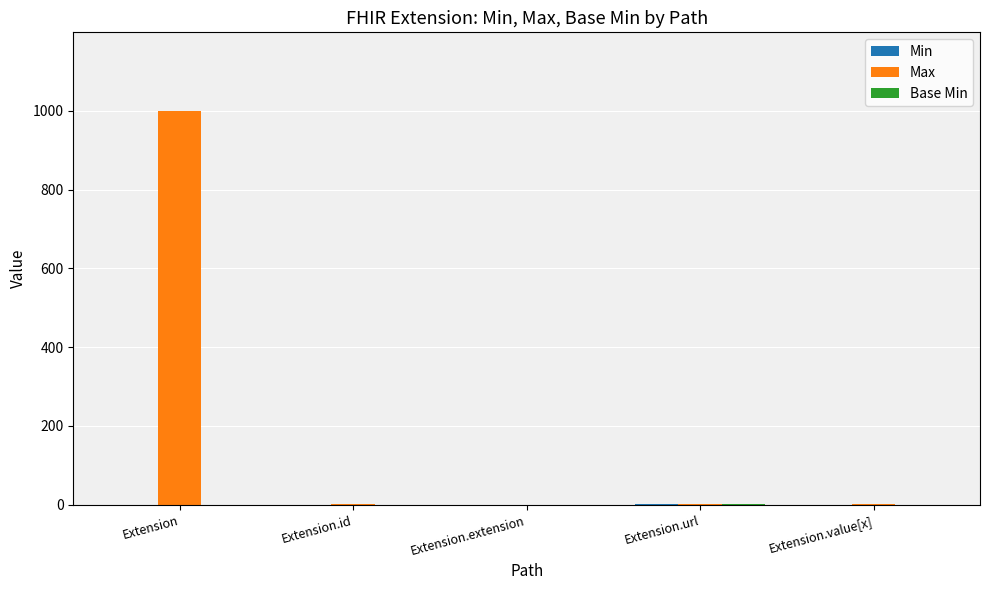

Which series changed the most between Extension and Extension.extension?

Max